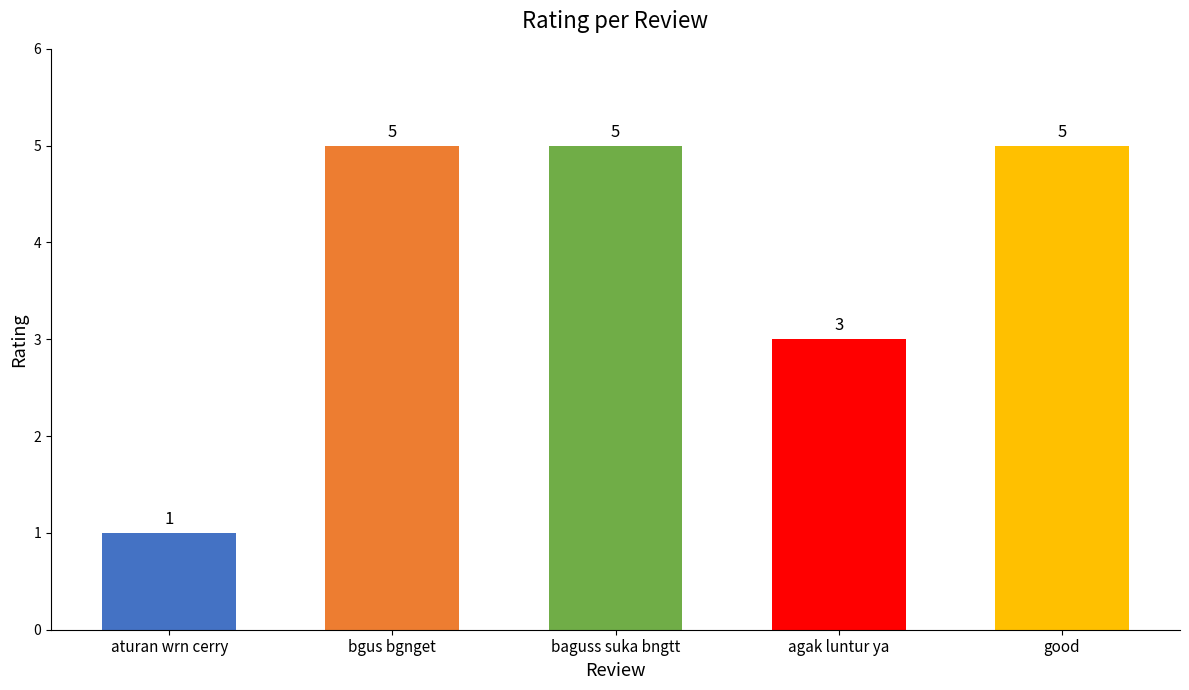

Reading left to right, extract all data points from this chart.

1	5	5	3	5